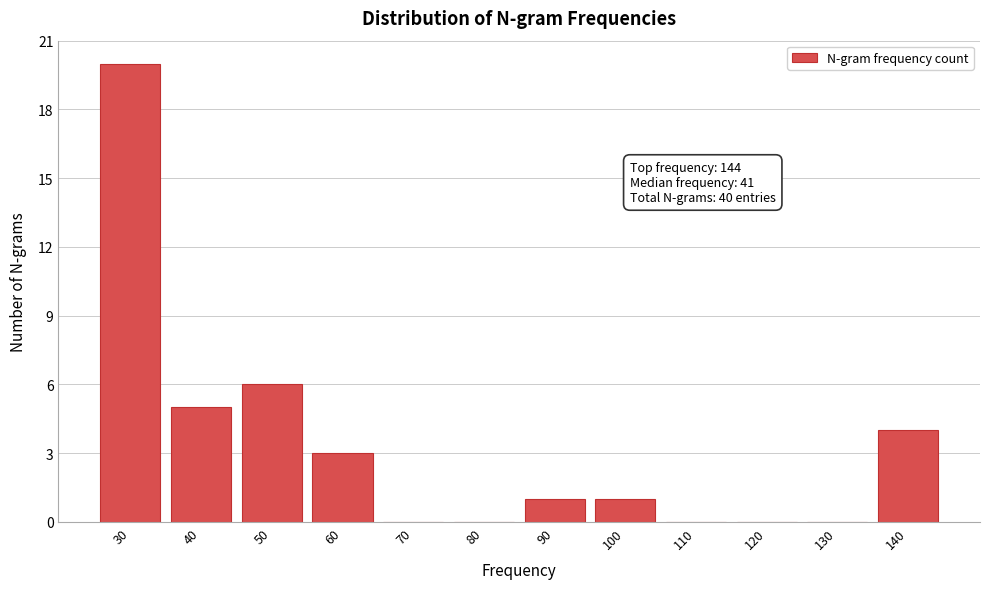

Reading left to right, extract all data points from this chart.

30=20	40=5	50=6	60=3	70=0	80=0	90=1	100=1	110=0	120=0	130=0	140=4